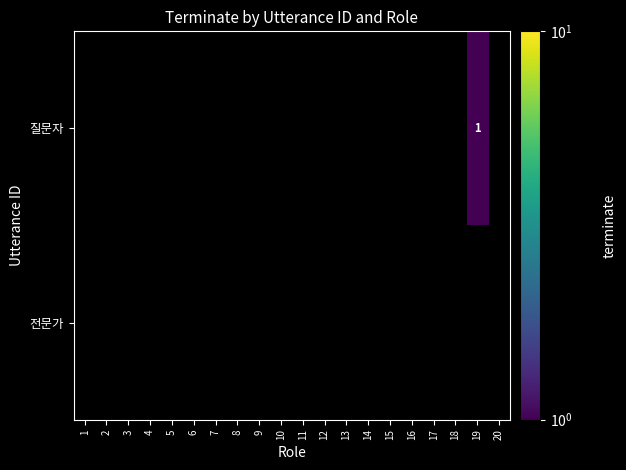

Which series has the widest spread of values?

질문자